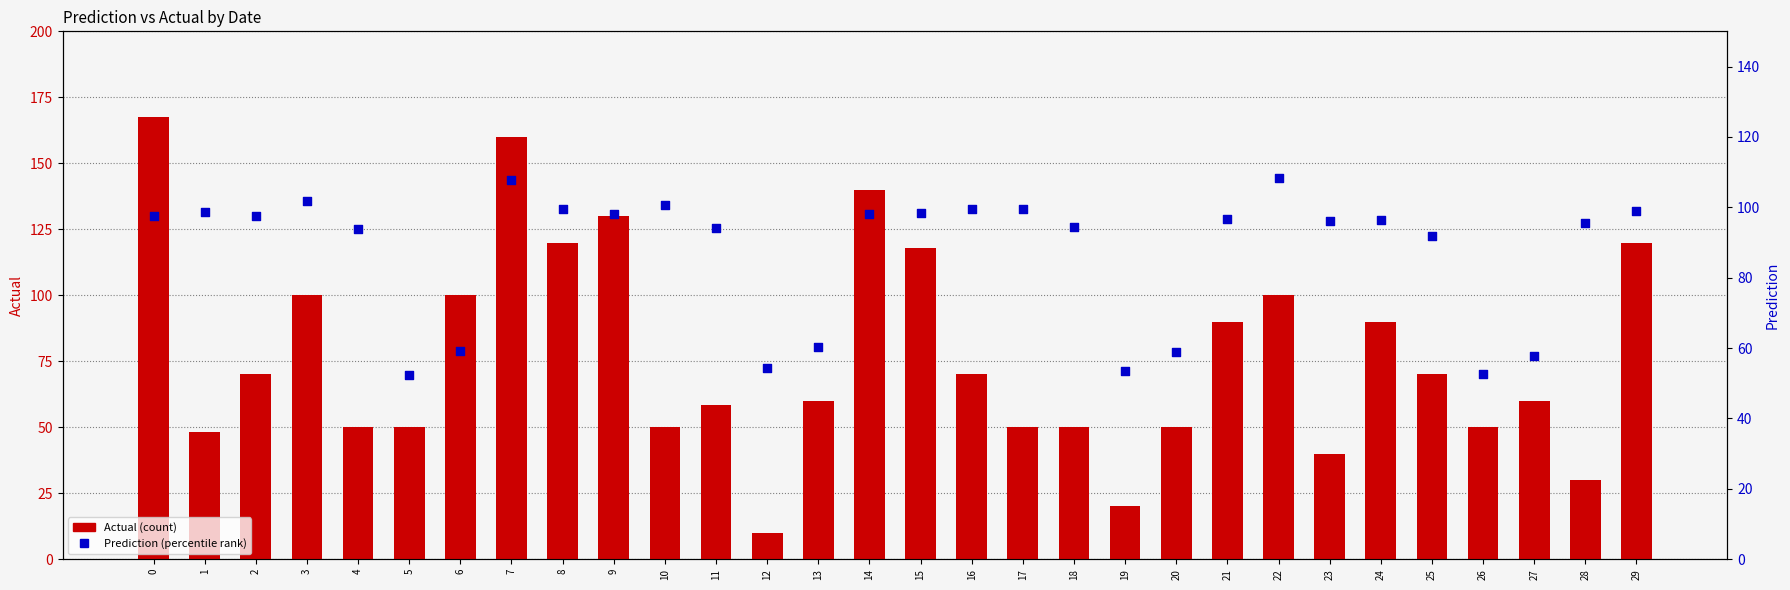

Which series has the widest spread of Y values?

Actual